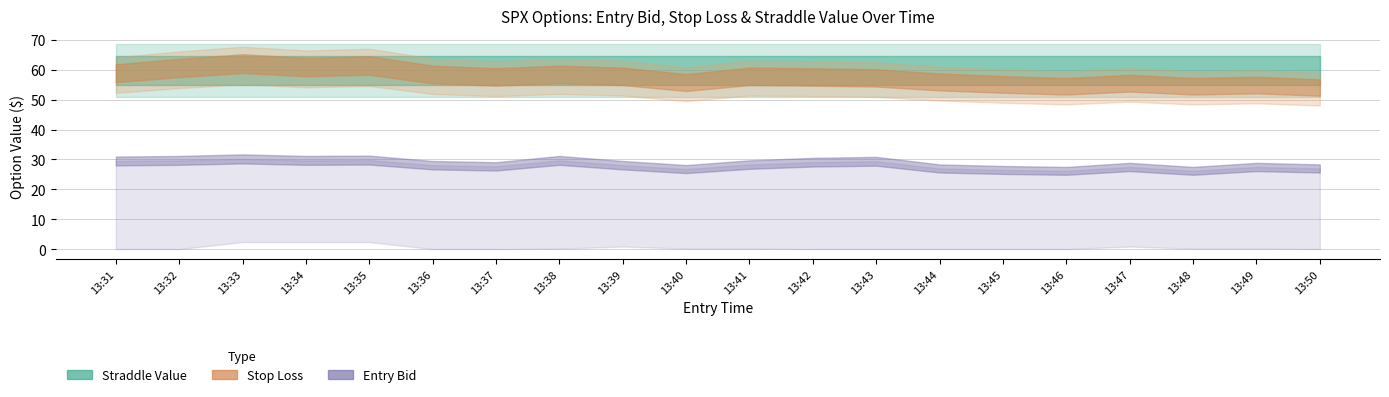

What is the minimum value shown in the chart?

0.1